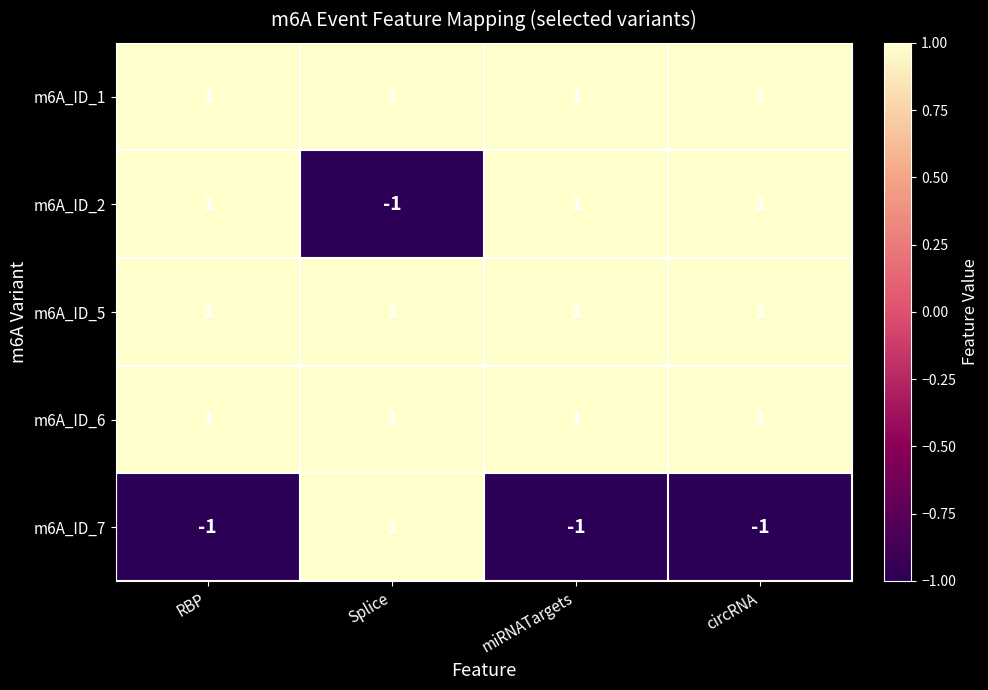

What is the sum of all m6A_ID_1 values?

4